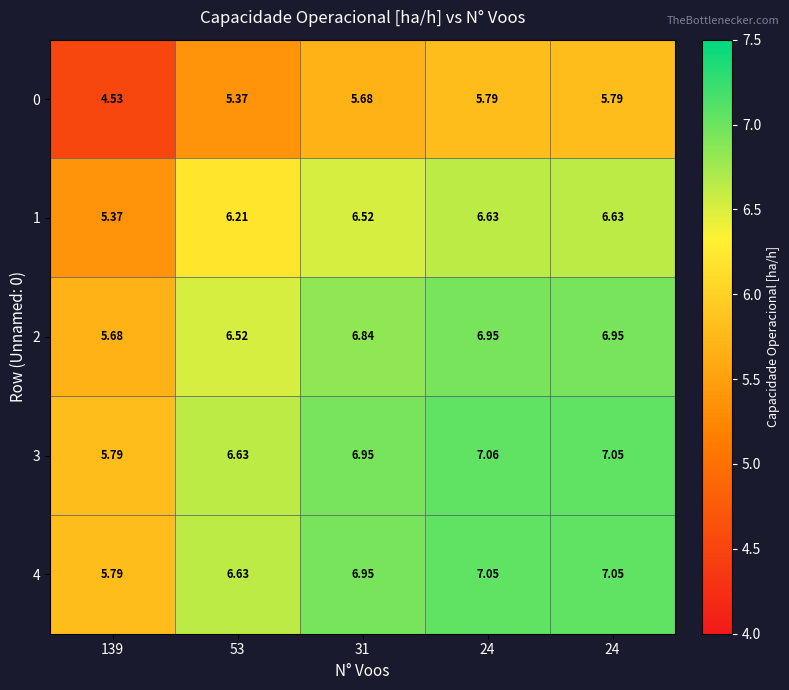

Reading left to right, transcribe all the data shown in this chart.

0: 139=4.5	53=5.4	31=5.7	24=5.8	24=5.8
1: 139=5.4	53=6.2	31=6.5	24=6.6	24=6.6
2: 139=5.7	53=6.5	31=6.8	24=7.0	24=7.0
3: 139=5.8	53=6.6	31=7.0	24=7.1	24=7.0
4: 139=5.8	53=6.6	31=7.0	24=7.0	24=7.0